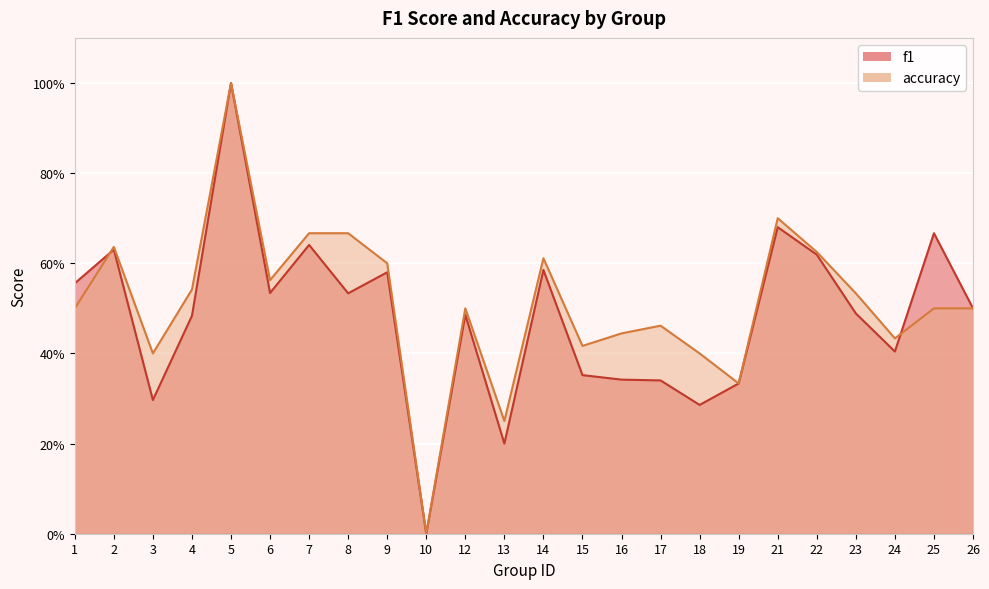

What is the sum of all accuracy values?

12.3